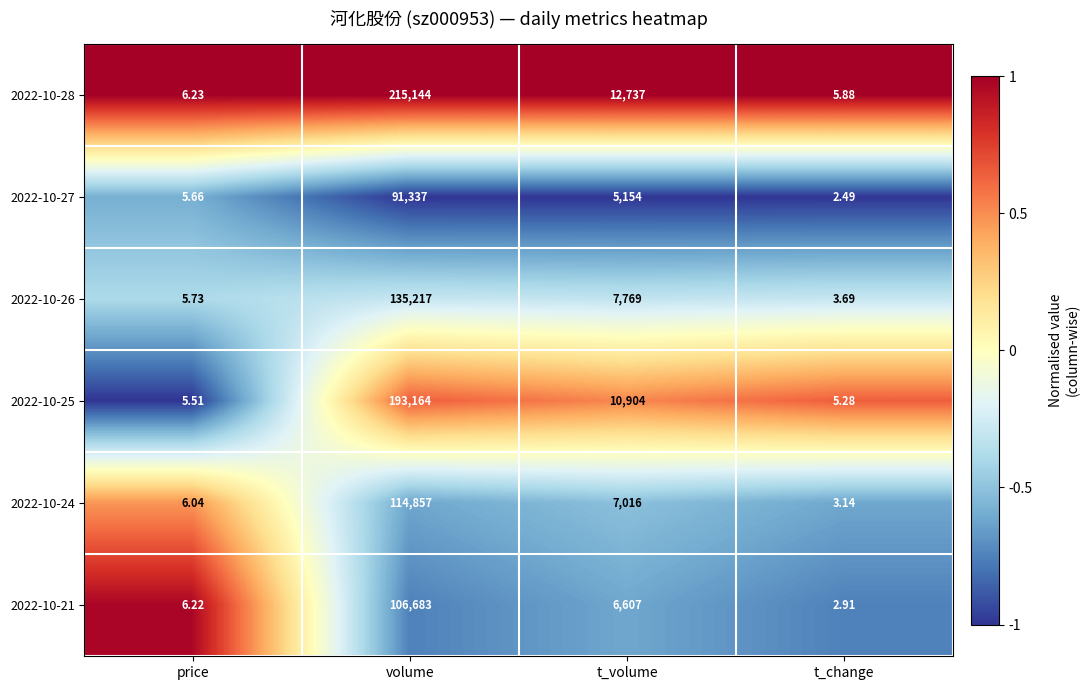

Count the number of data series in this chart.

6